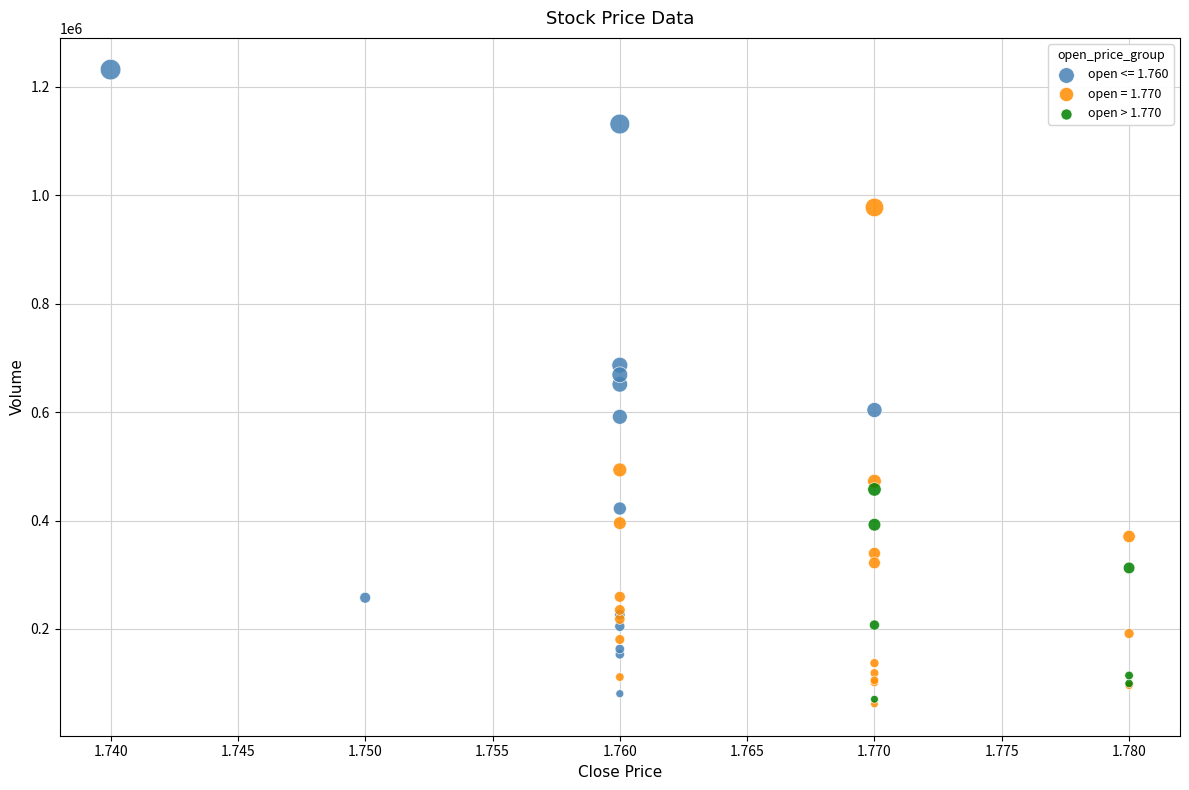

Which series has the largest Y range (max minus min)?

open <= 1.760